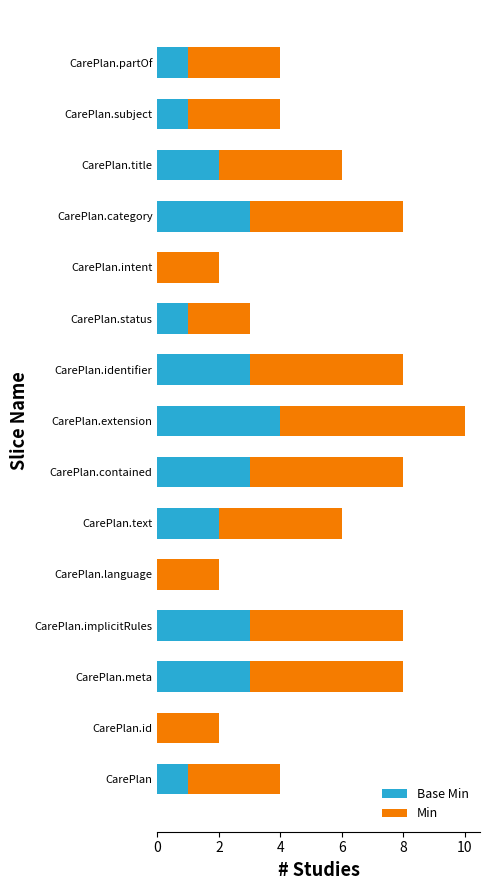

What is the total value across all series at CarePlan.contained?

8